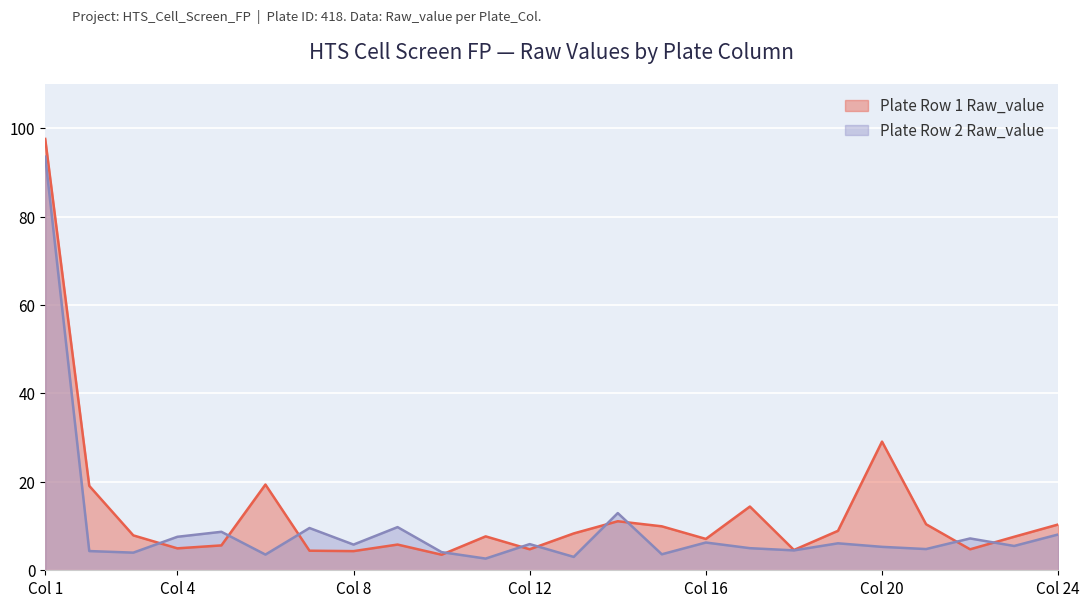

Is it true that Plate Row 2 Raw_value equals 6.3 at Col 16?

True